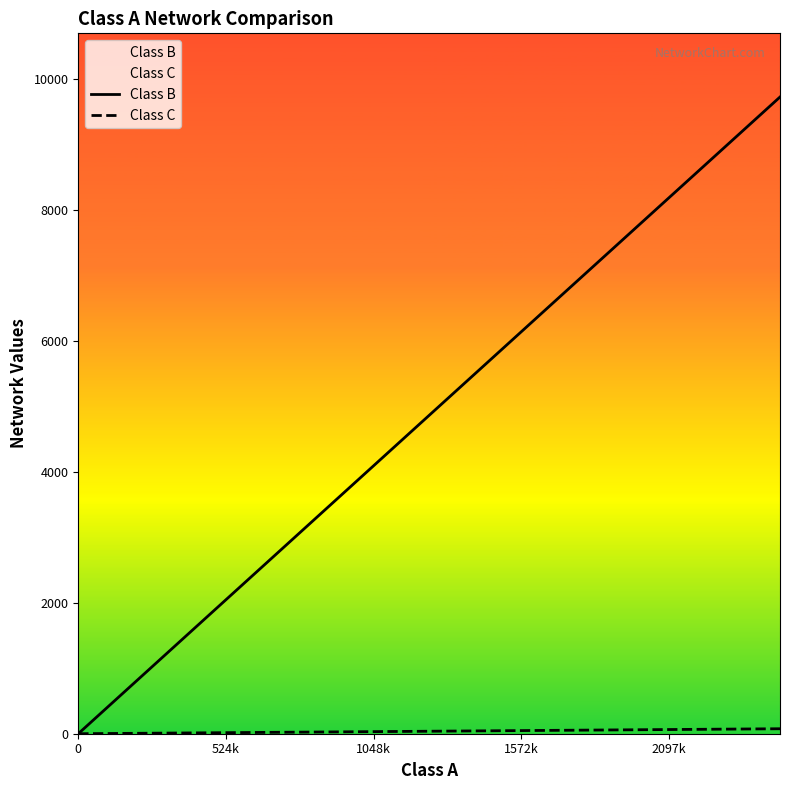

True or false: Class B has a value of 9219 at 1572k.

False